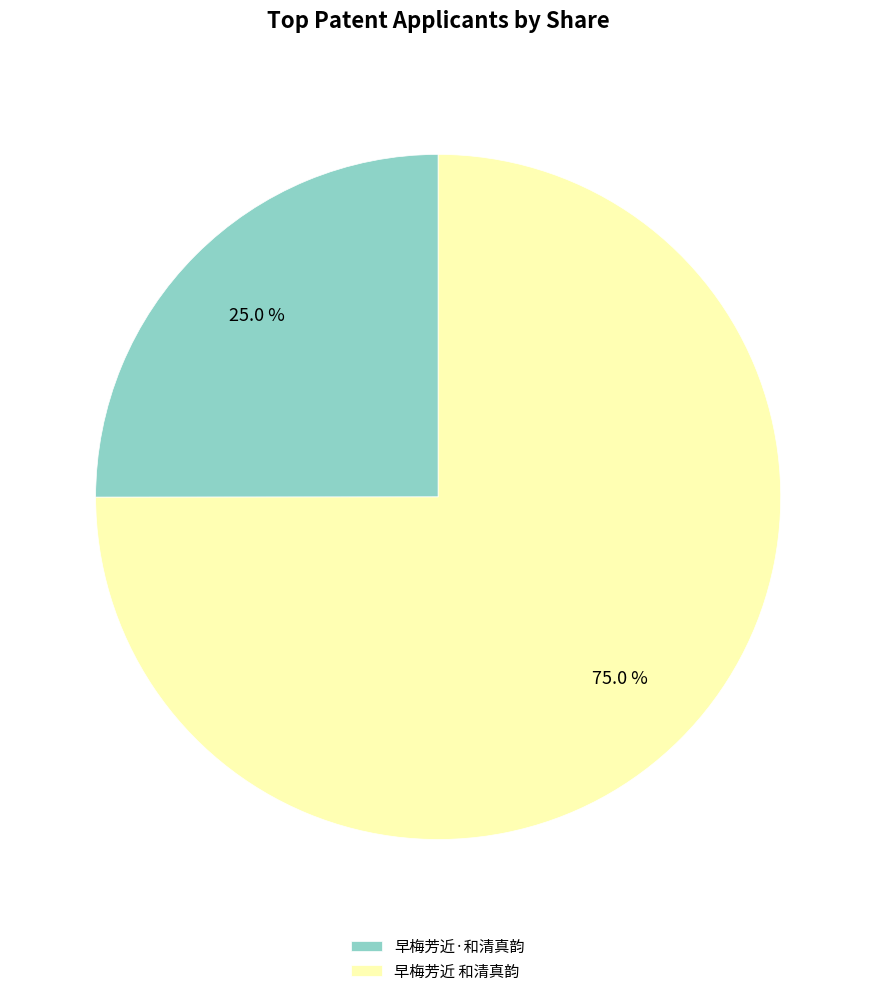

How many slices are in this pie chart?

2